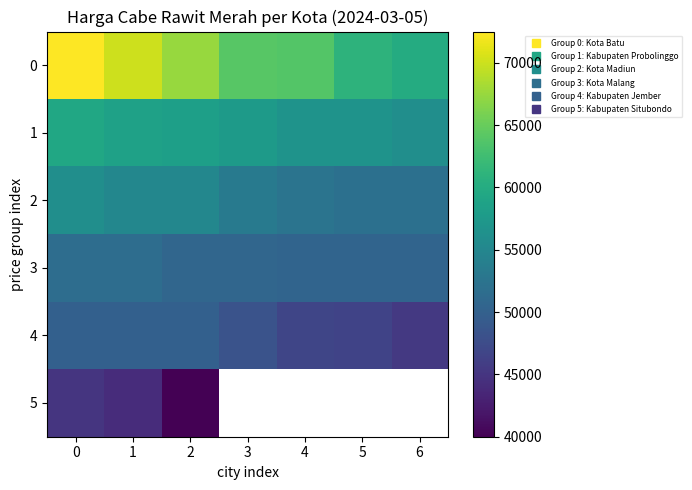

What is the difference between the highest and lowest values at 2?

27500.0